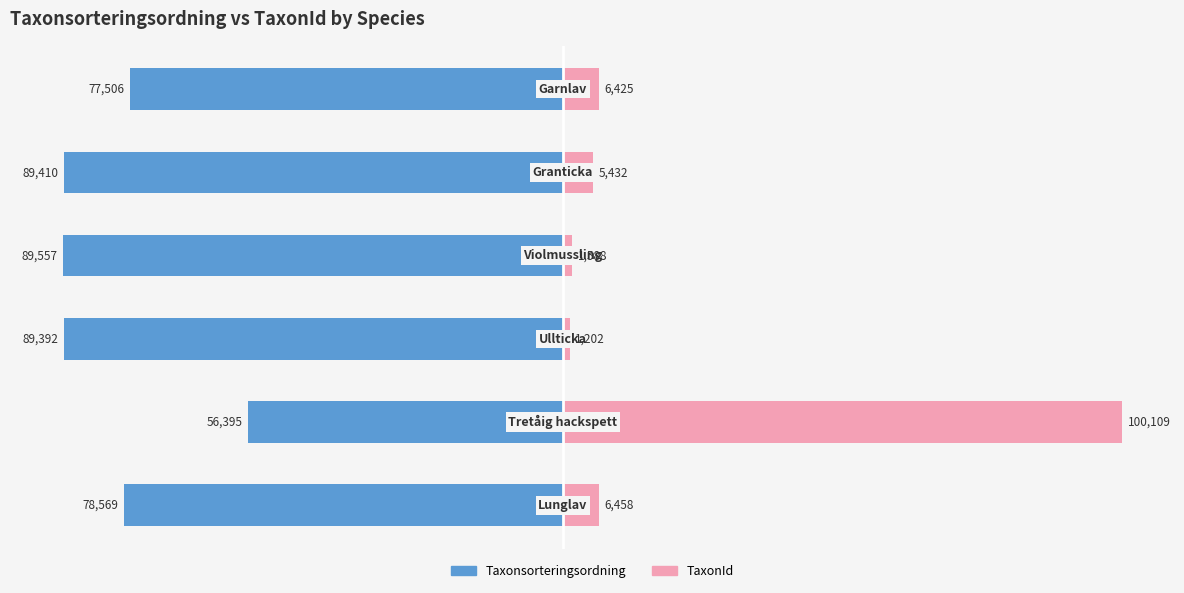

Rank the series by their maximum value, from highest to lowest.

TaxonId, Taxonsorteringsordning